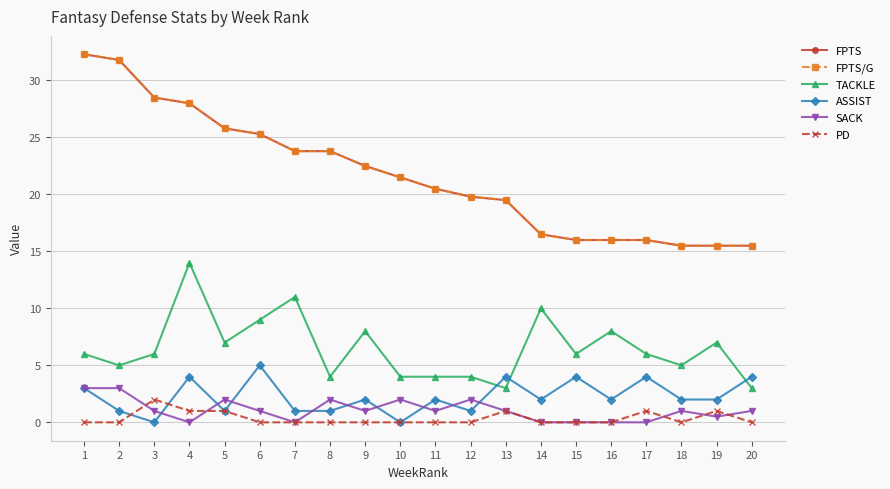

What is the value of the ASSIST point at the 7th from the left?

1.0